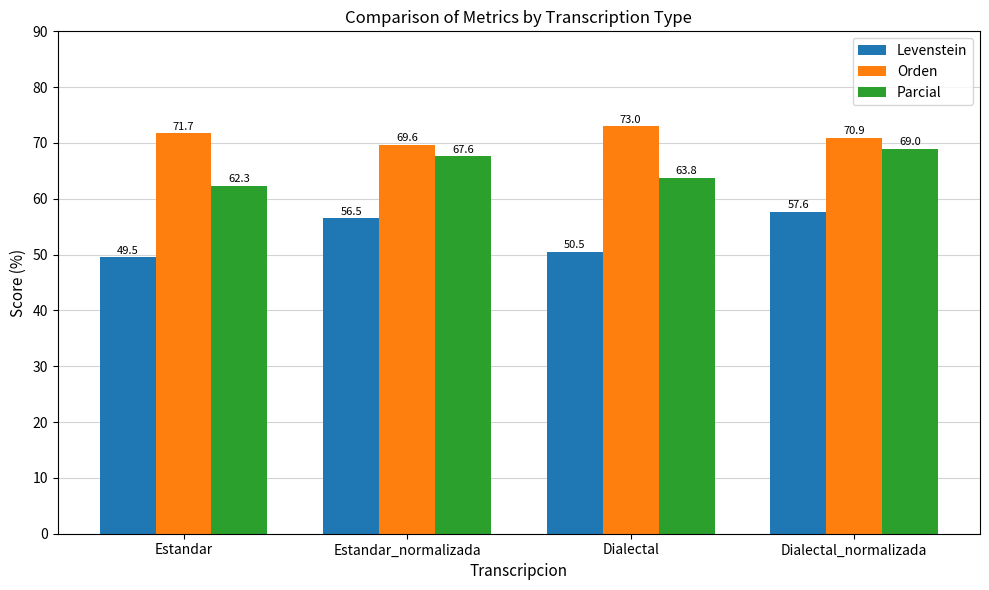

How many bars are there in total?

12